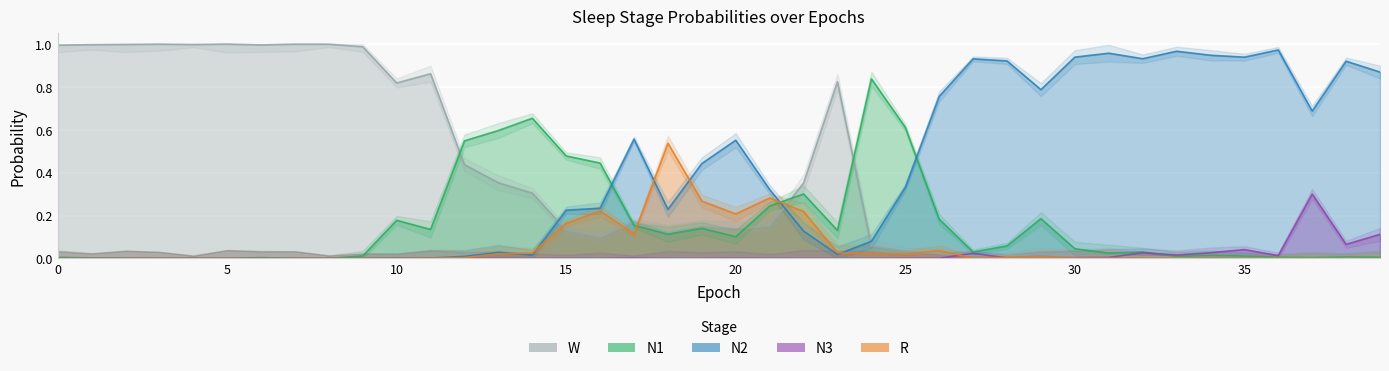

True or false: N3 has more than 2 points higher than both neighbors.

True